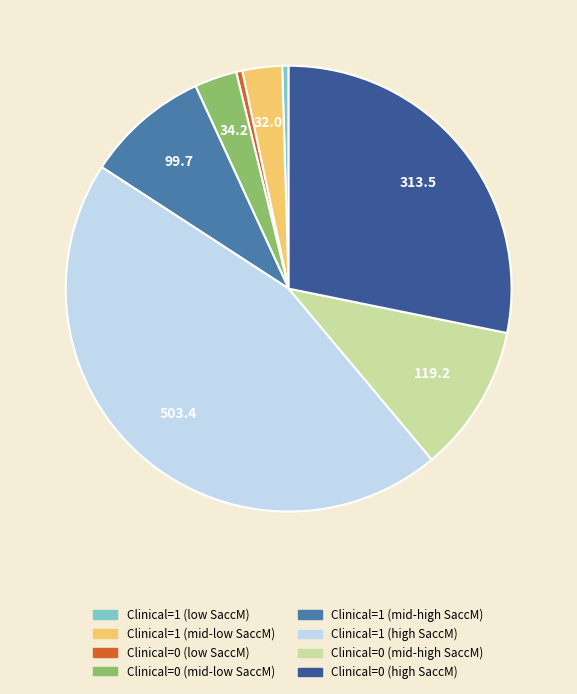

Does any single category account for the majority?

No